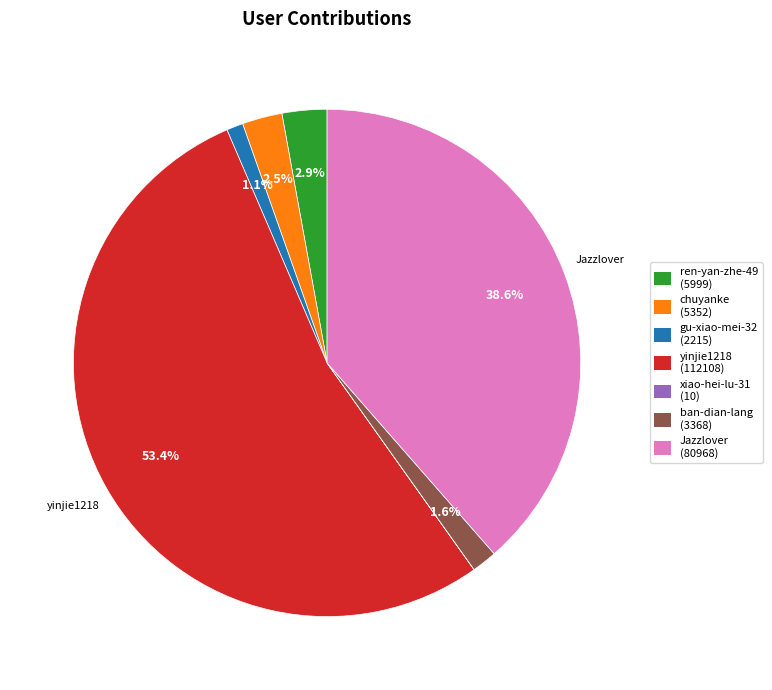

Approximately how many times larger is the value at yinjie1218 compared to Jazzlover?

1.4